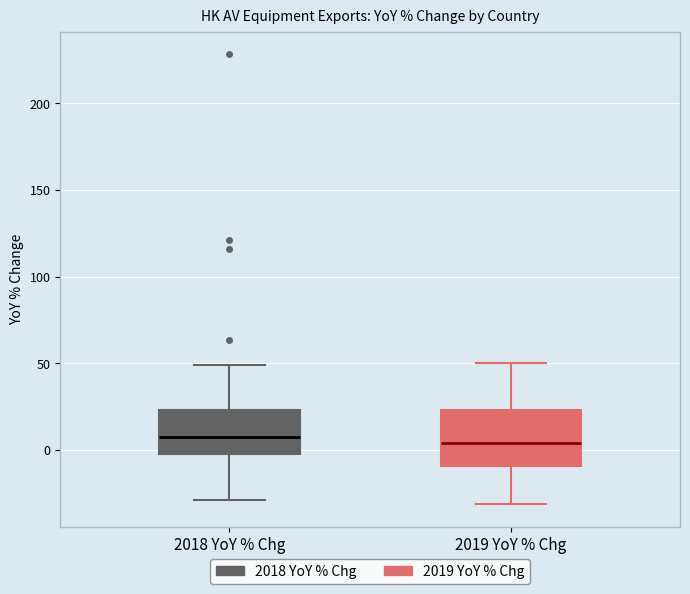

Reading left to right, read every box against the y-axis: the position of its median line, the range the box covers, and the ends of its whiskers. The values are not printed on the chart, so give them approximately, as read against the axis.

2018 YoY % Chg: median 5, box 0 to 25, whiskers -30 to 50
2019 YoY % Chg: median 5, box -10 to 25, whiskers -30 to 50